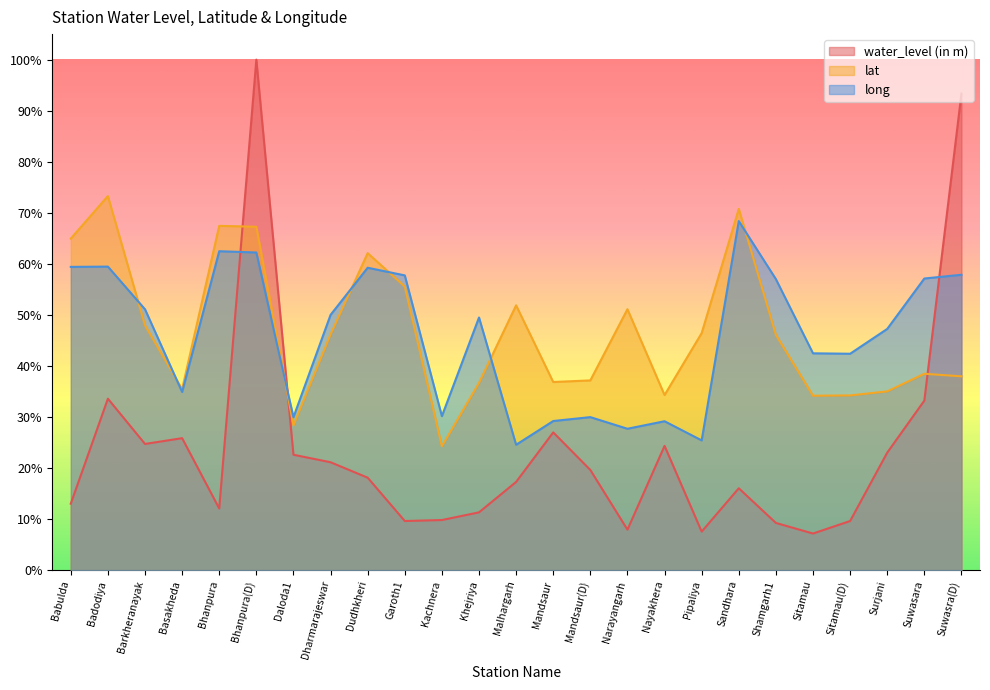

At which label does water_level (in m) first exceed 18?

Badodiya